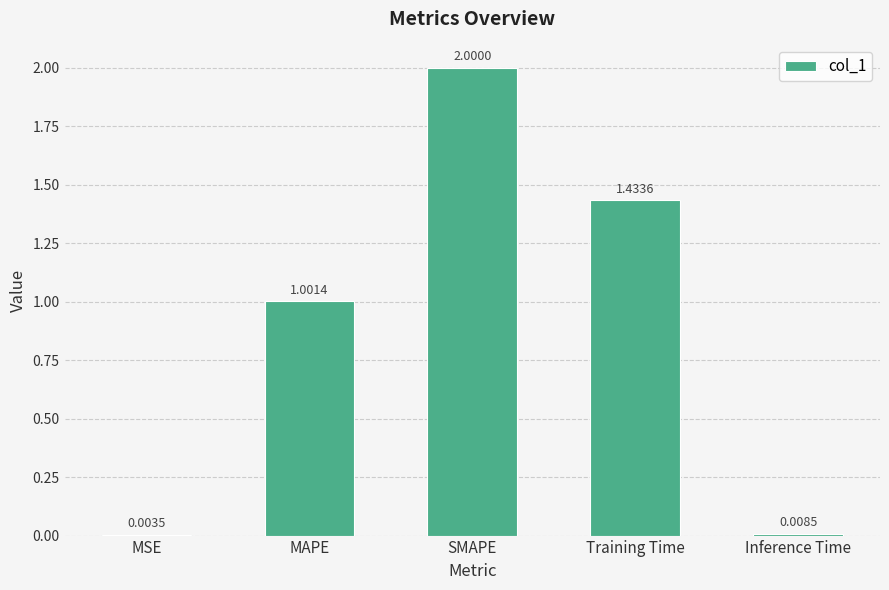

What is the sum of the values at MSE and SMAPE?

2.0